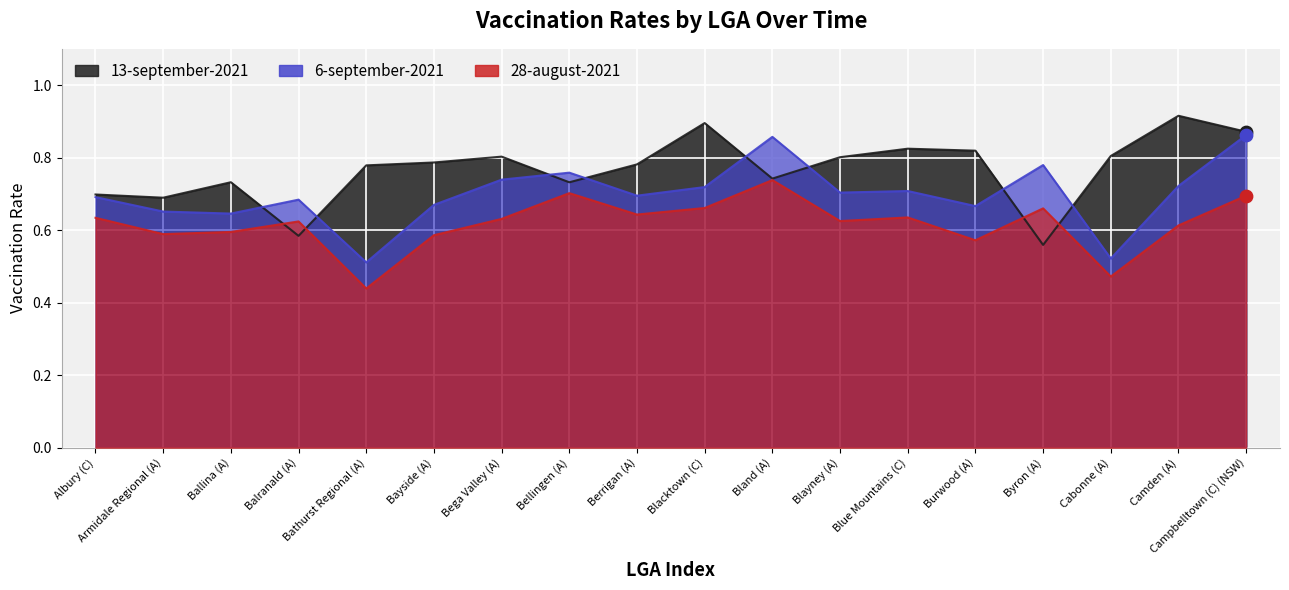

What is the total value across all series at Armidale Regional (A)?

1.9